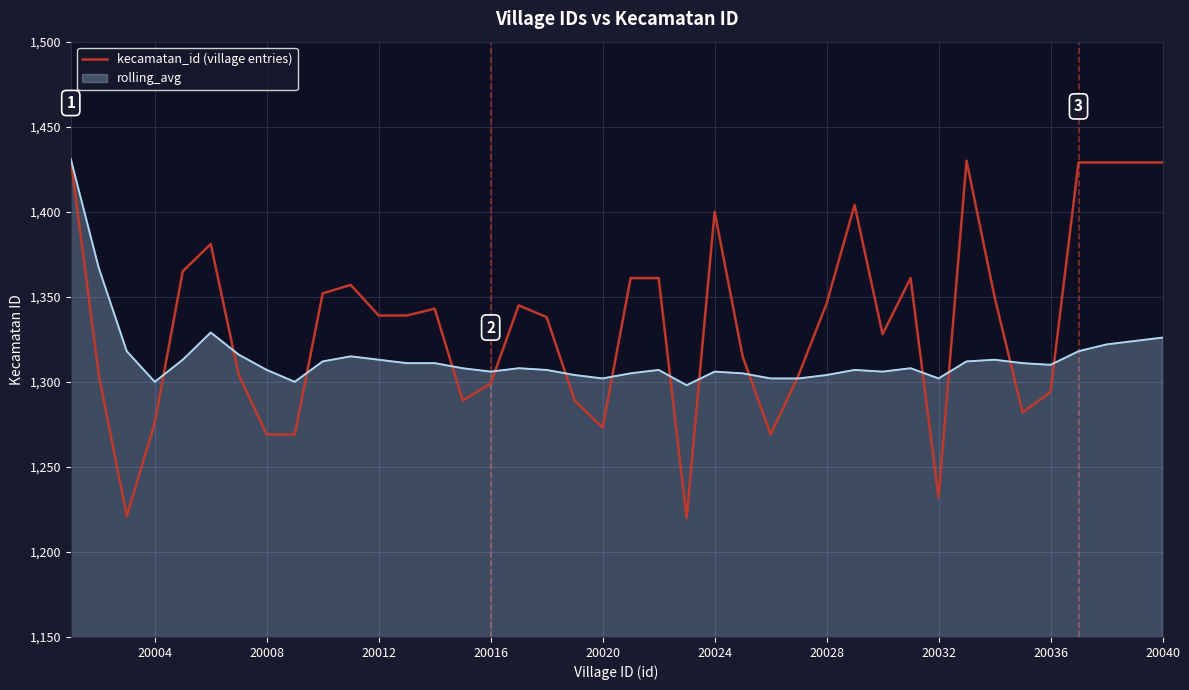

Which series has the widest spread of values?

kecamatan_id (village entries)